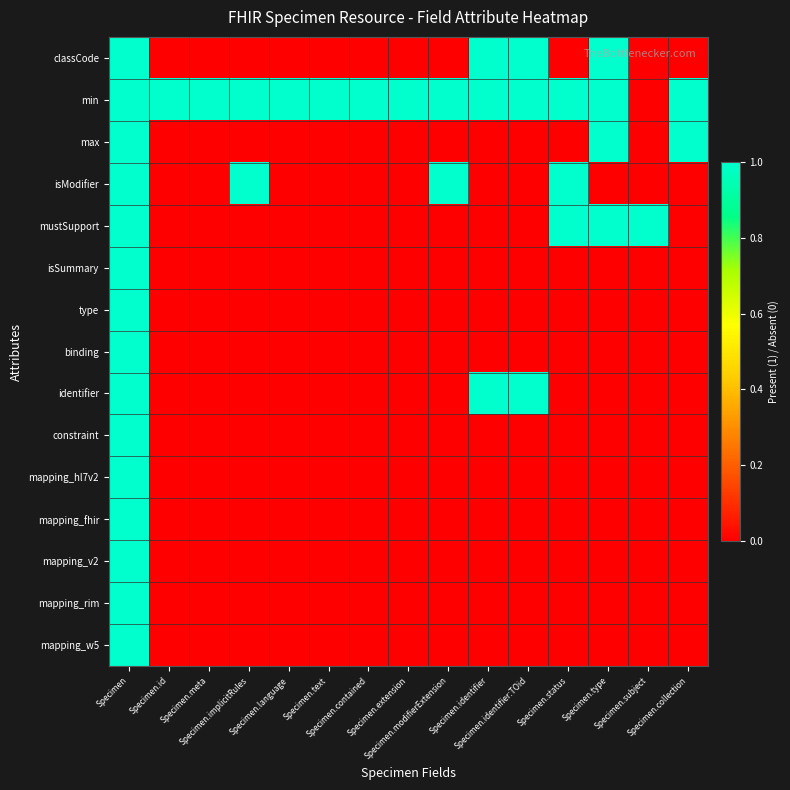

What is the spread (max minus min) of values at Specimen.modifierExtension?

1